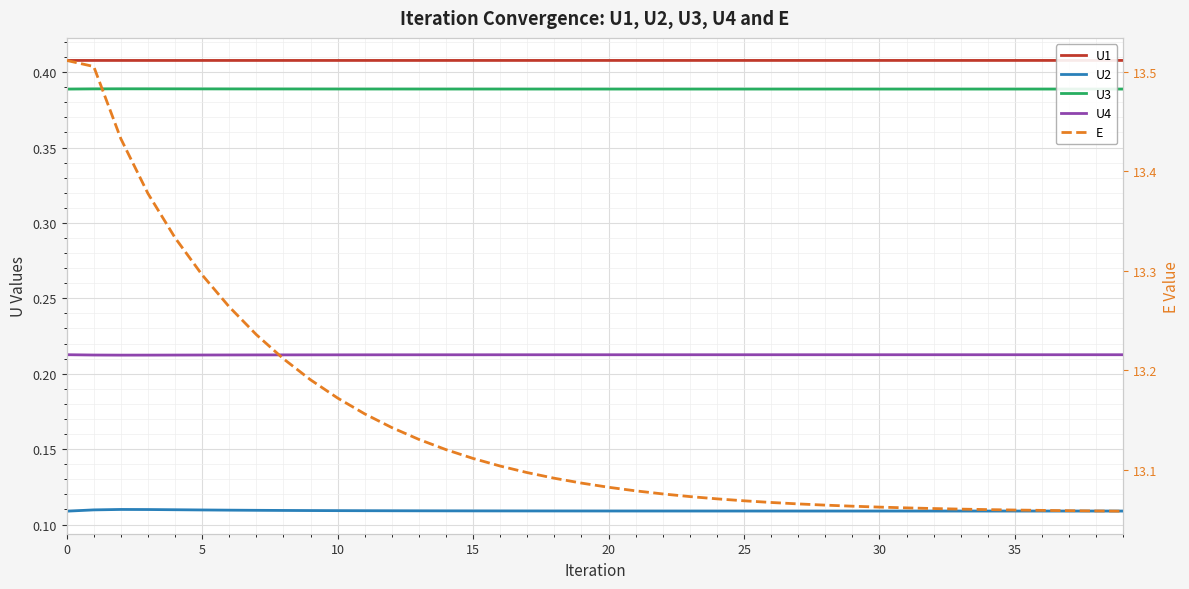

Rank the series by their maximum value, from lowest to highest.

U2, U4, U3, U1, E